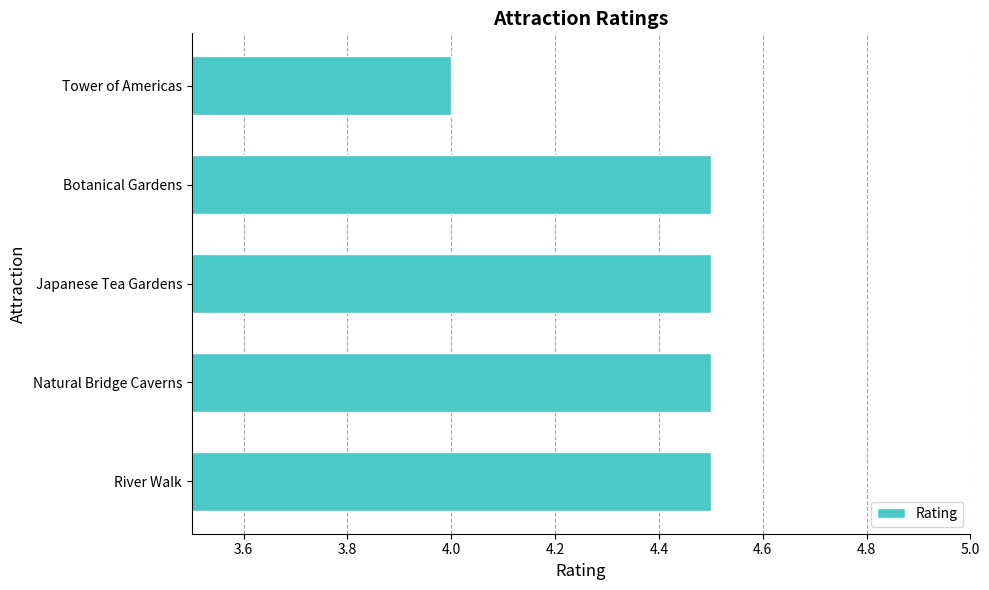

What is the maximum value shown in the chart?

4.5